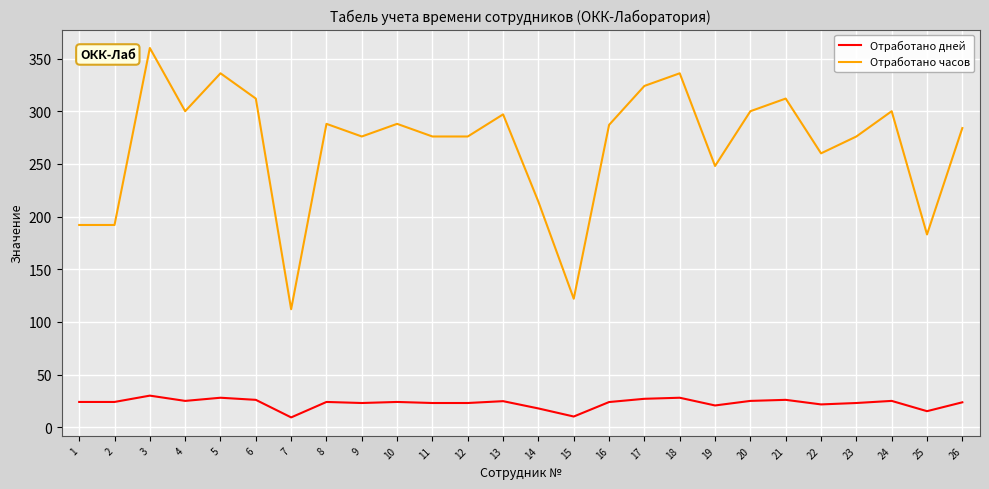

Which series has the largest range (max minus min)?

Отработано часов